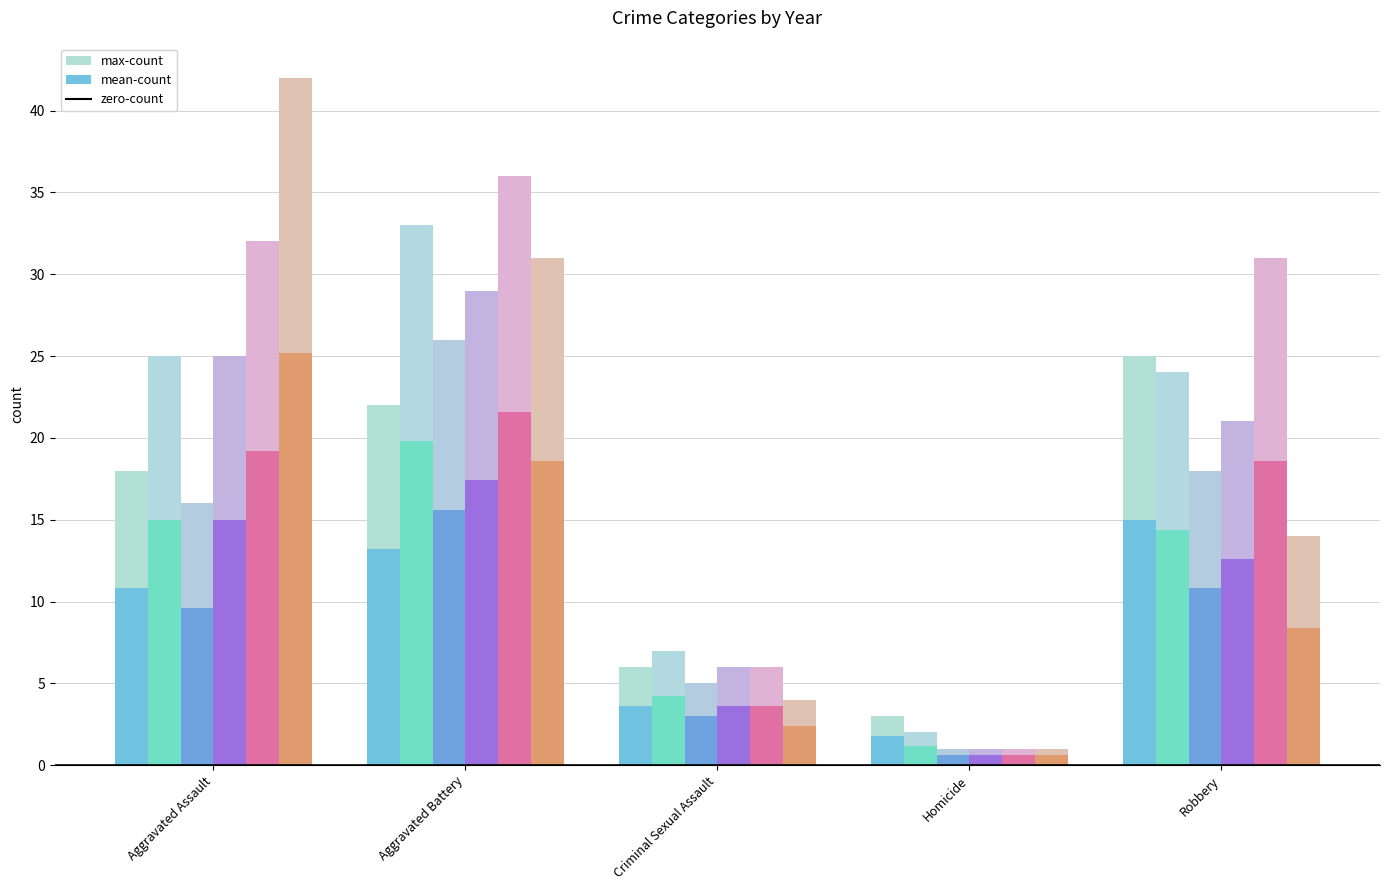

Between Aggravated Battery and Homicide, which is larger?

Aggravated Battery